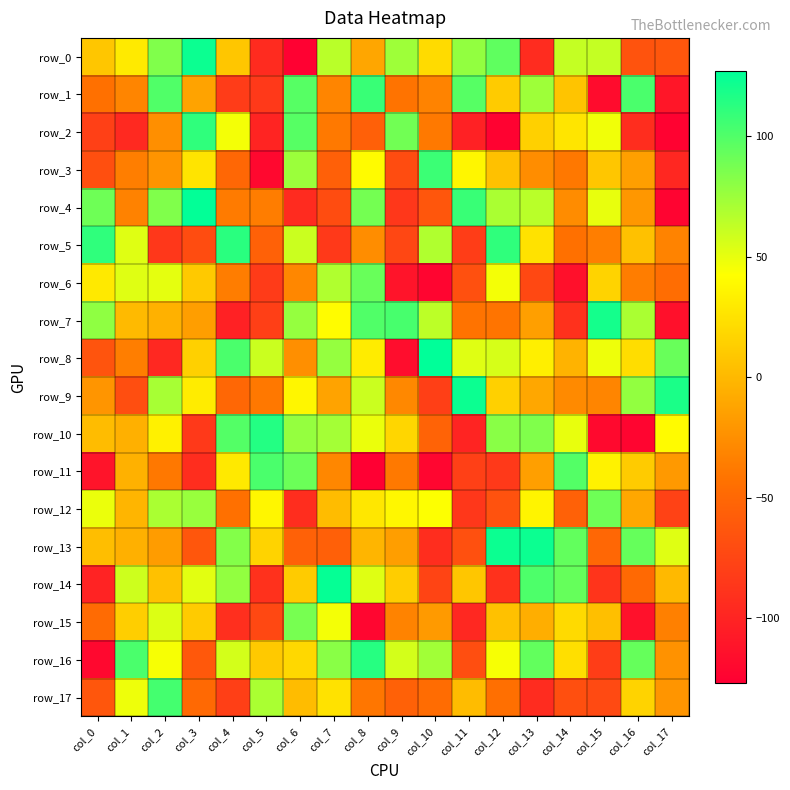

Rank the series at col_6 from lowest to highest value.

row_0, row_4, row_12, row_13, row_6, row_8, row_17, row_14, row_16, row_9, row_5, row_3, row_7, row_10, row_15, row_11, row_1, row_2